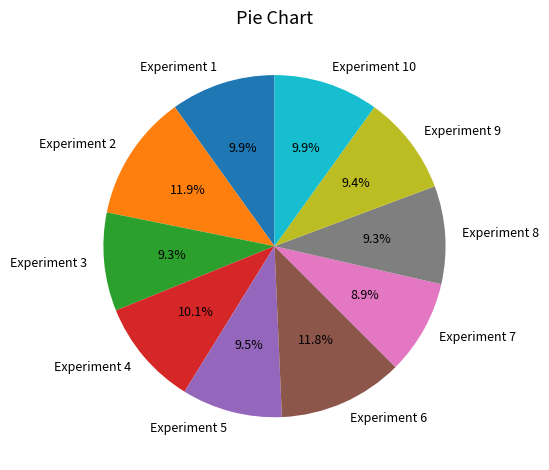

Do Experiment 5 and Experiment 7 together represent more than half of the pie?

No